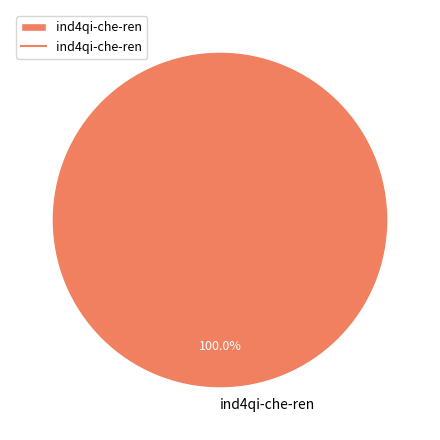

To the nearest percent, what portion does ind4qi-che-ren represent?

100%